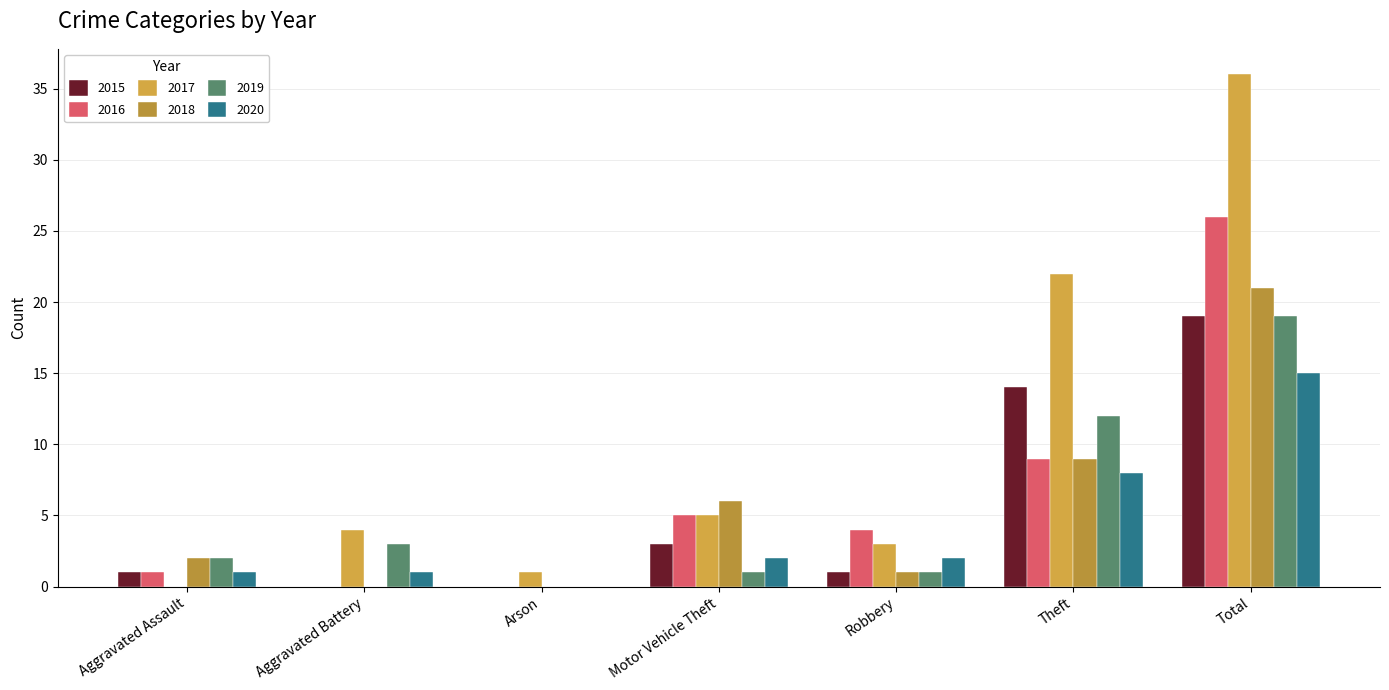

What is the value of the 2017 bar at the 6th from the left?

22